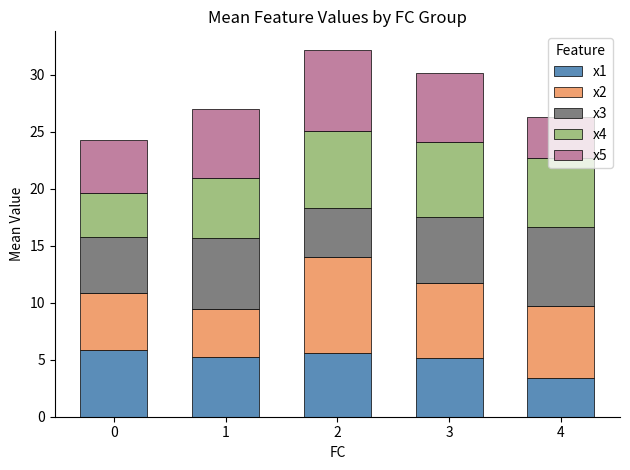

What is the lowest value of the x1 series?

3.4